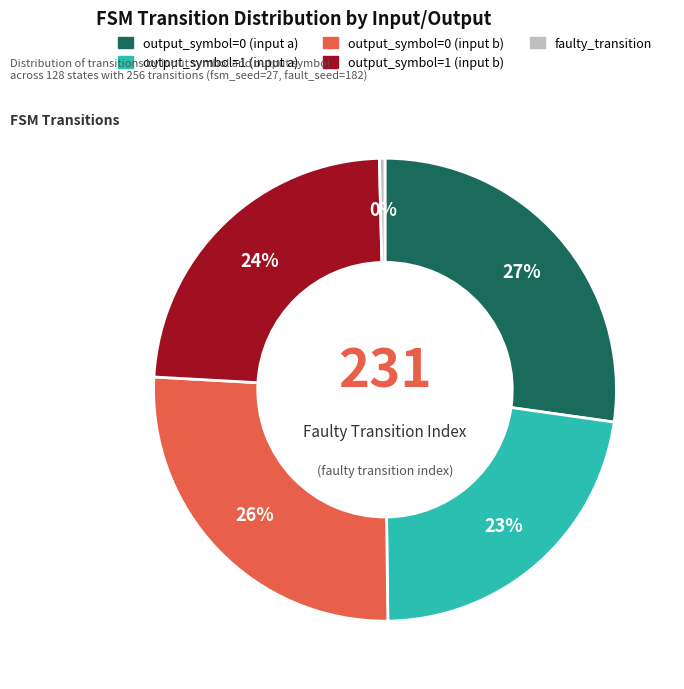

Rank the categories by value from highest to lowest.

output_symbol=0 (input a), output_symbol=0 (input b), output_symbol=1 (input b), output_symbol=1 (input a), faulty_transition